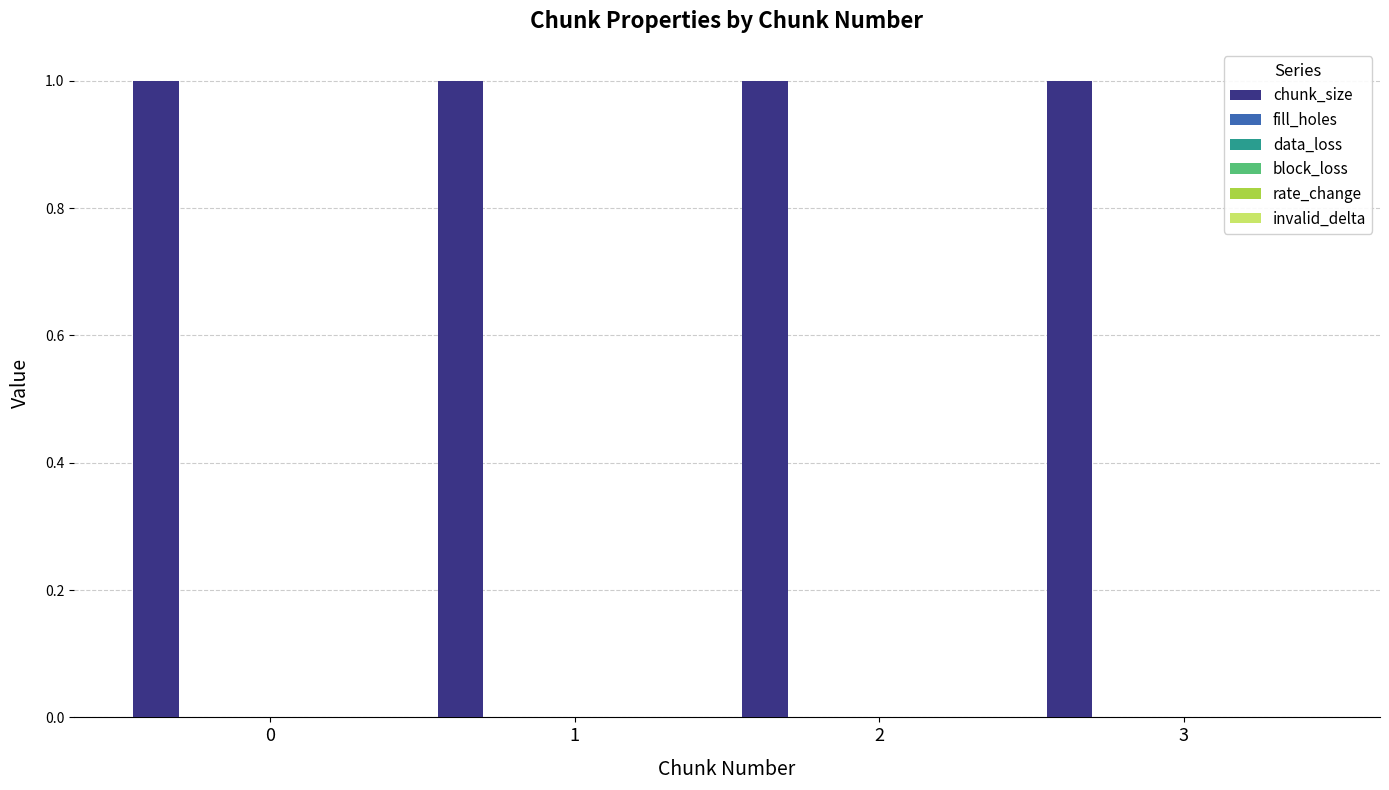

Is the value of chunk_size at 0 greater than the value of data_loss at 3?

Yes